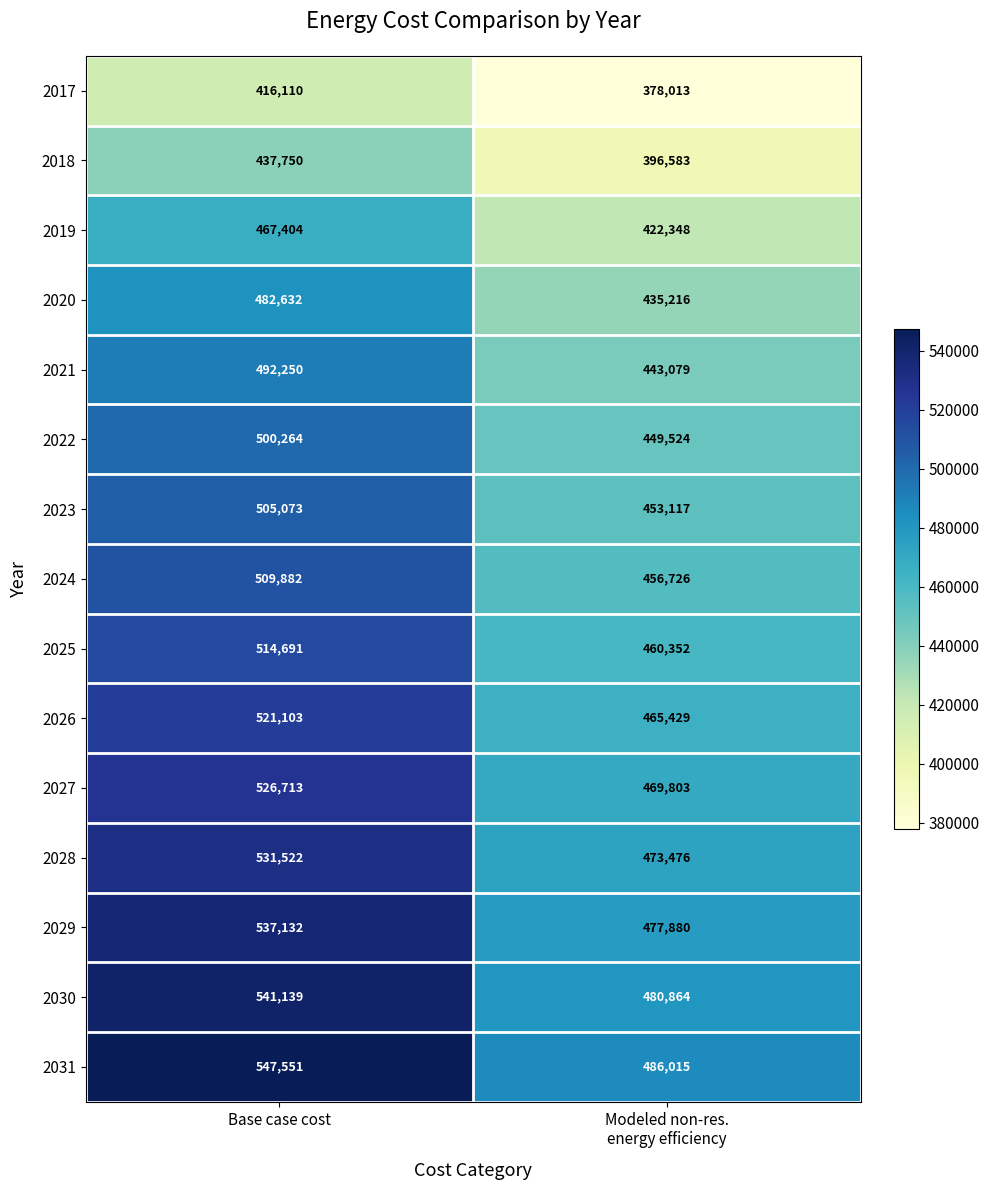

Reading right to left, list all the values displayed in this chart.

2017: 378013	416110
2018: 396583	437750
2019: 422348	467404
2020: 435216	482632
2021: 443079	492250
2022: 449524	500264
2023: 453117	505073
2024: 456726	509882
2025: 460352	514691
2026: 465429	521103
2027: 469803	526713
2028: 473476	531522
2029: 477880	537132
2030: 480864	541139
2031: 486015	547551